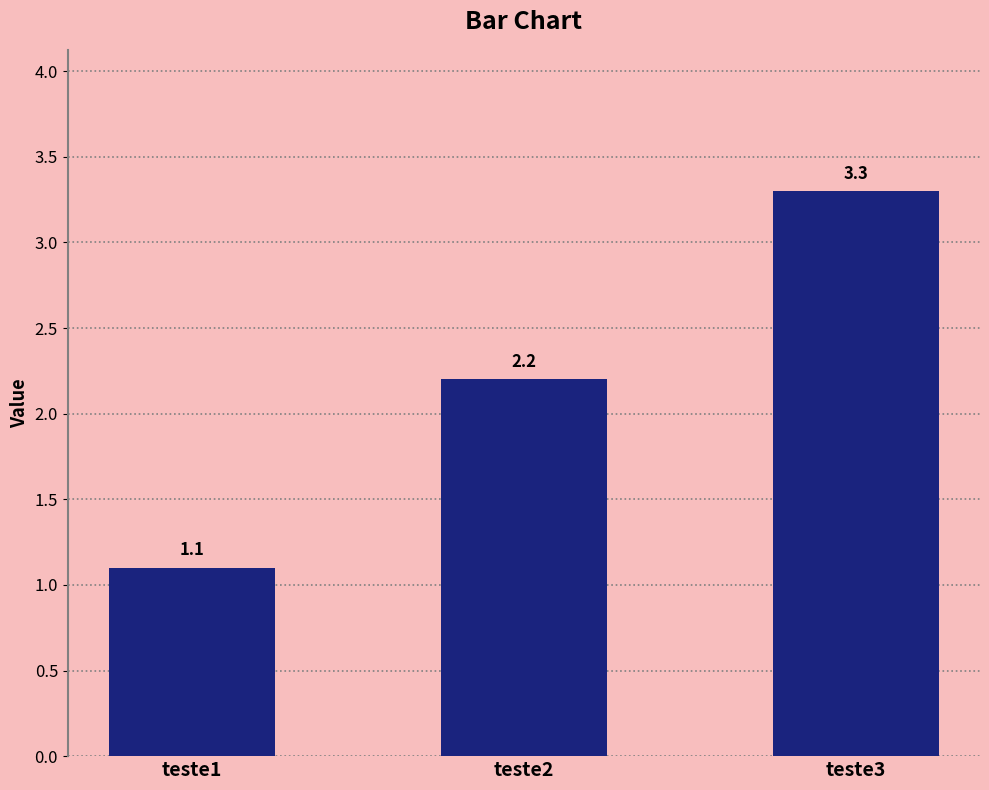

The value at teste2 is 3.5. True or false?

False